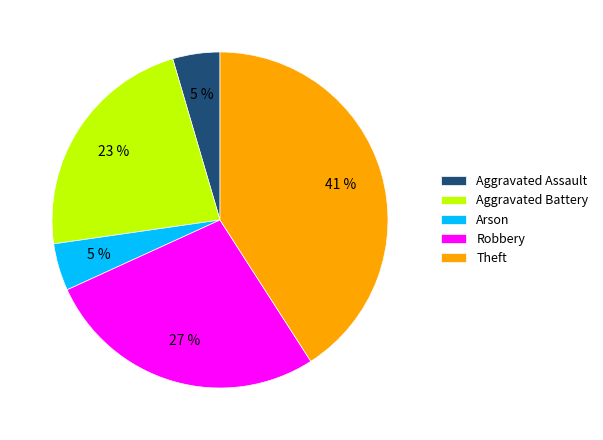

Which slice is the largest?

Theft